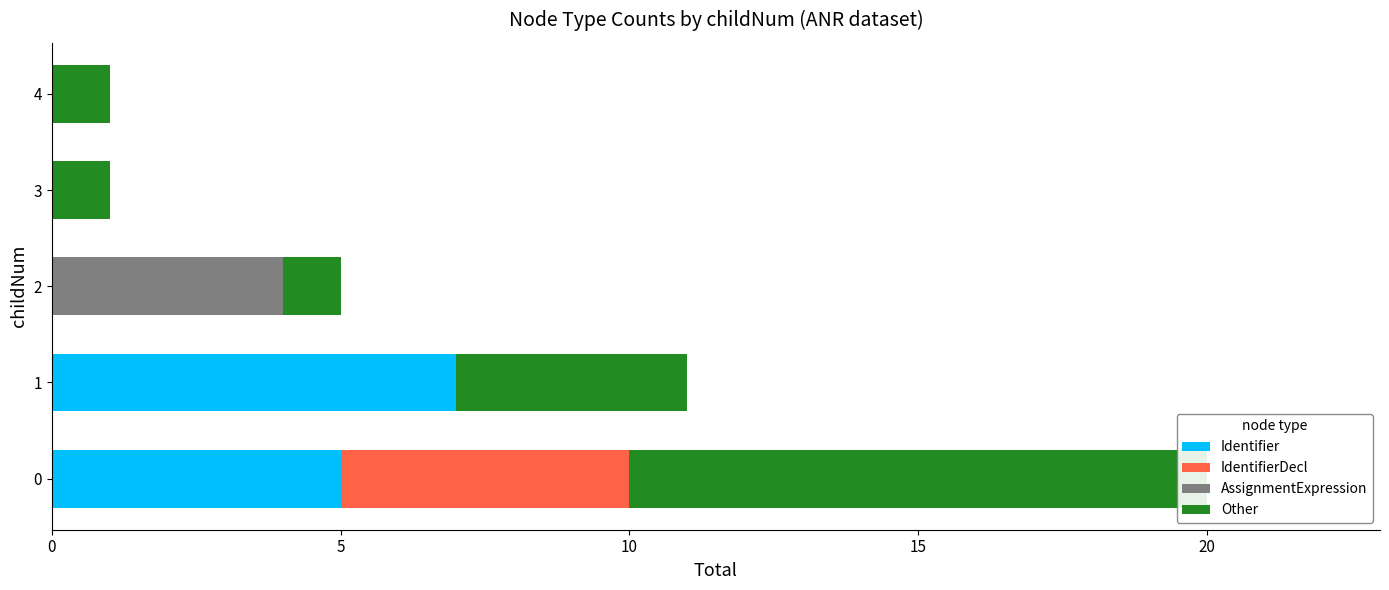

The Identifier series shows 4 at 1. True or false?

False